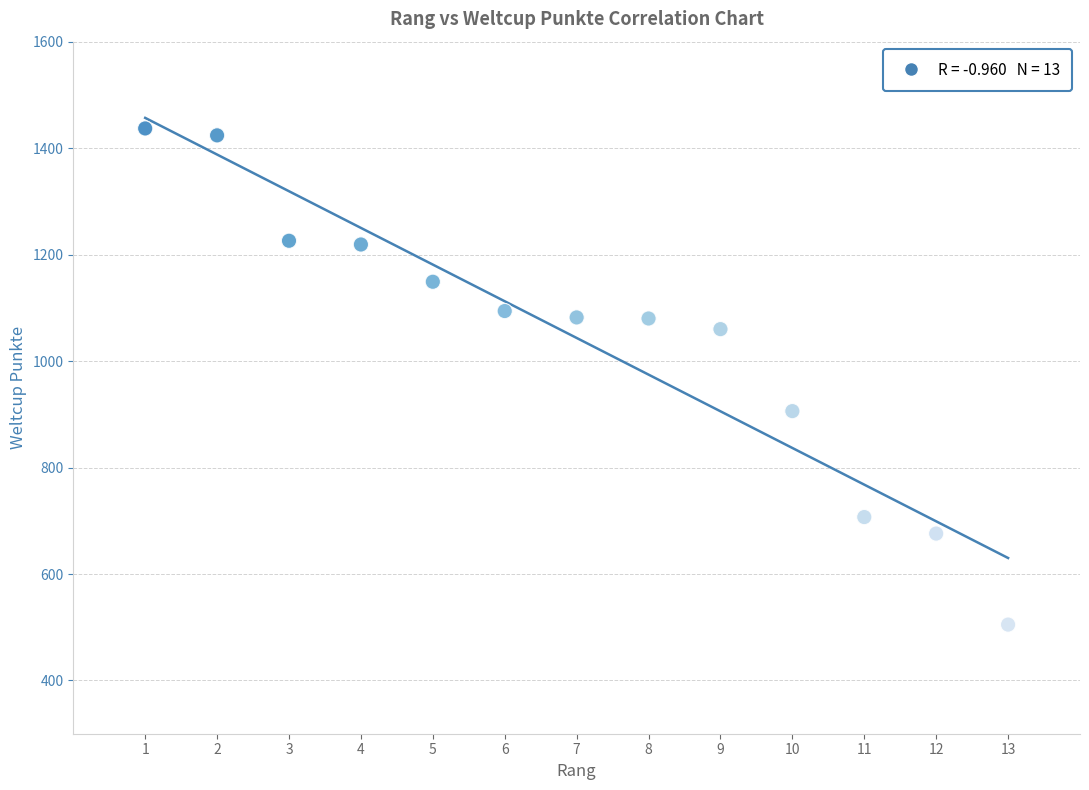

What Y value in the scatter plot is closest to 971?

906